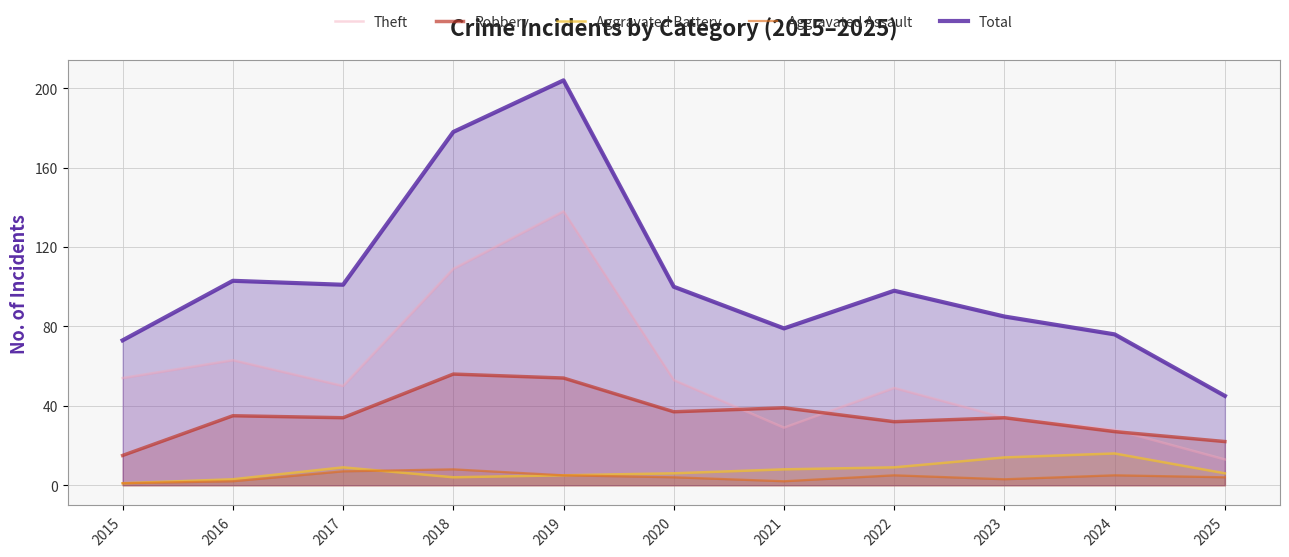

Where is the first local maximum for Aggravated Assault?

2018